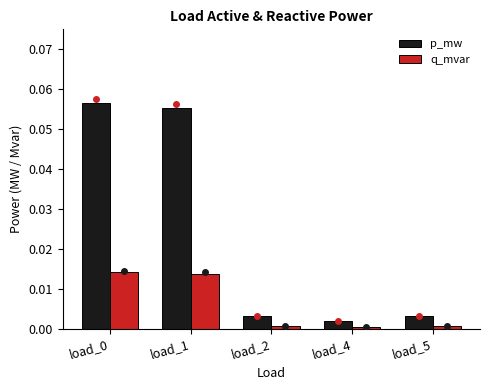

List the series in order of their peak value, lowest first.

q_mvar, p_mw